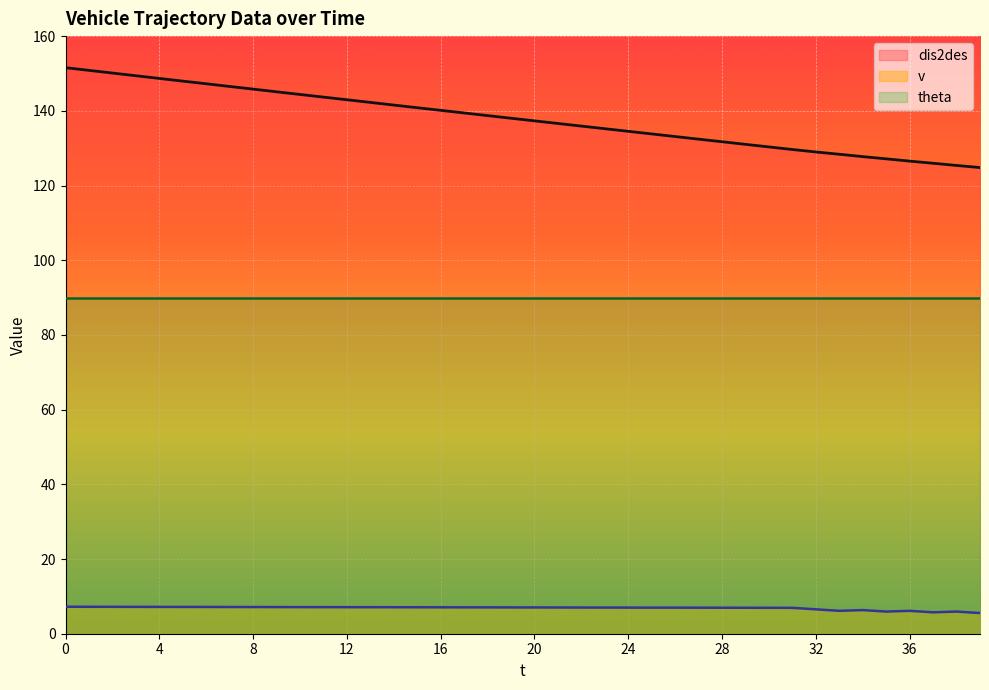

What is the sum of all v values?

274.6